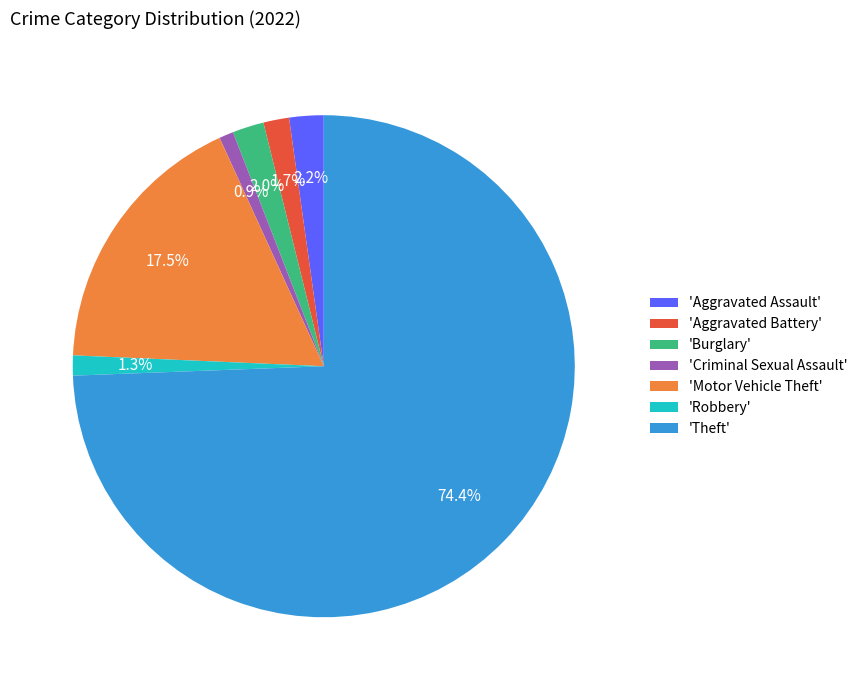

Does 'Aggravated Battery' account for over 50% of the chart?

No